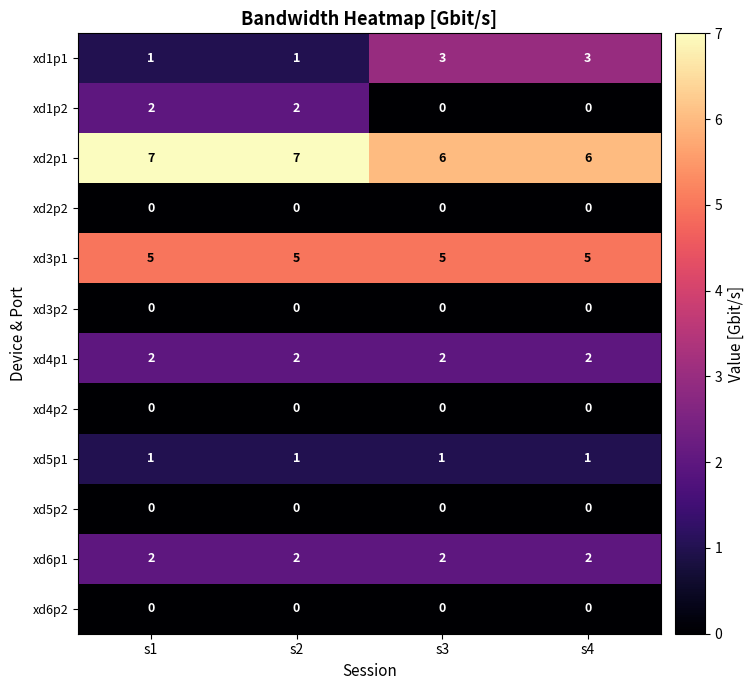

How many series are shown in this chart?

12